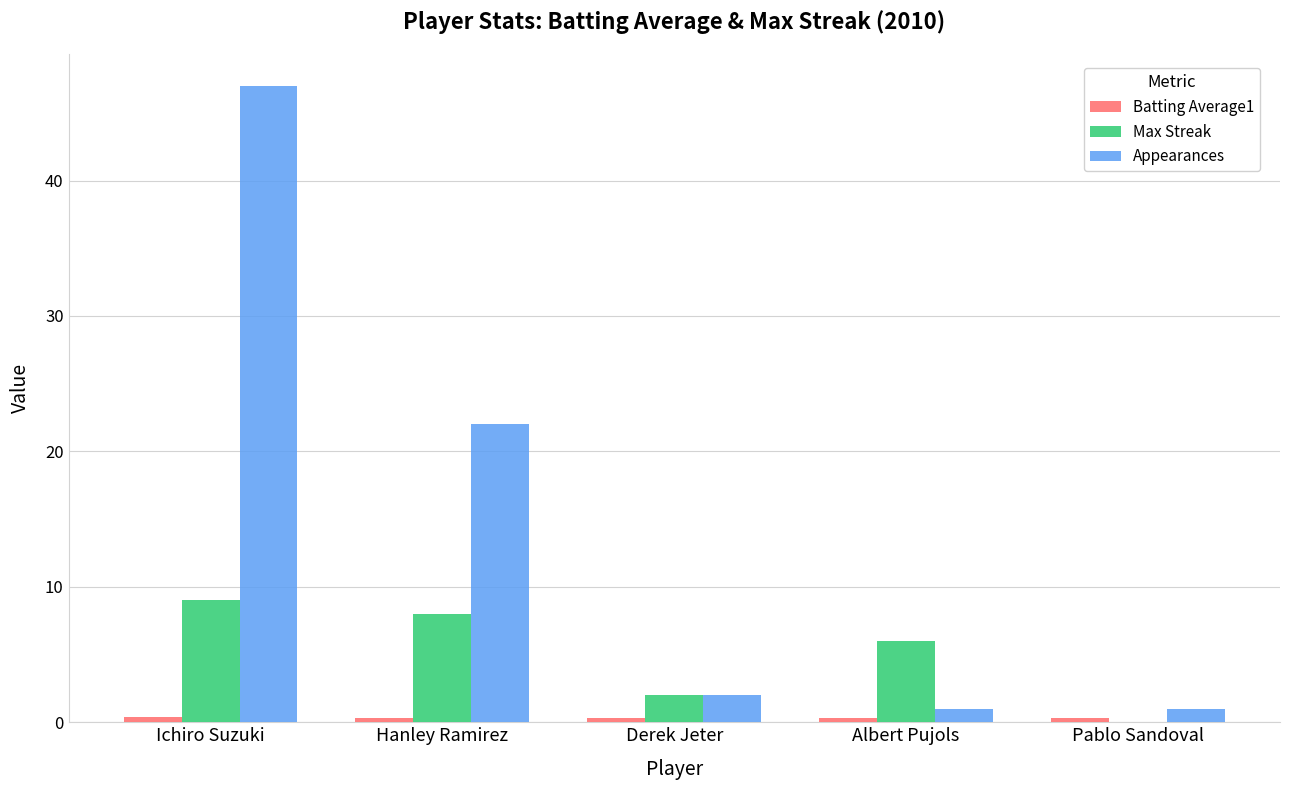

True or false: Max Streak has a value of 12.8 at Ichiro Suzuki.

False